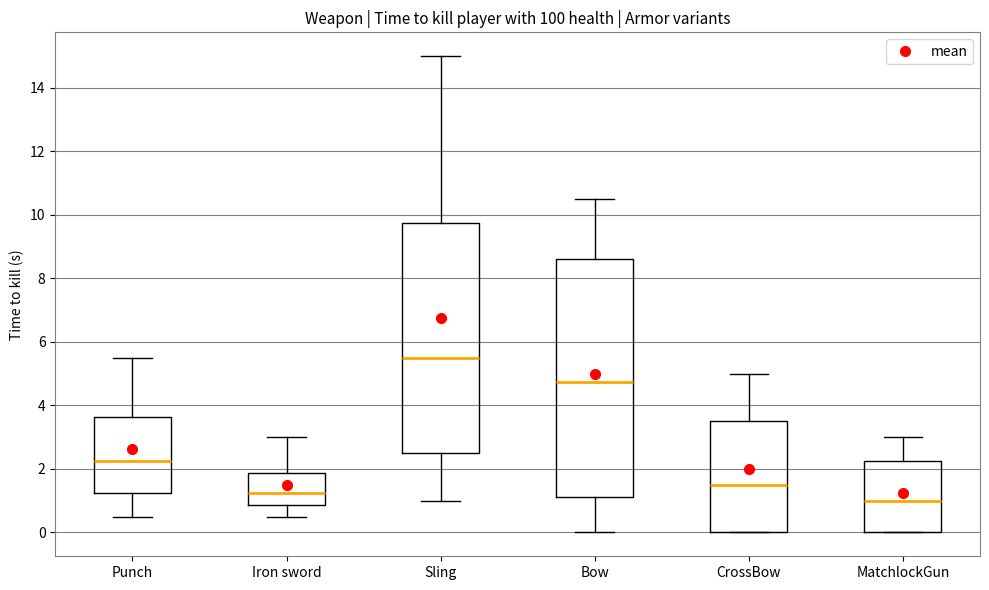

Which box is the tallest, from its lower edge to its upper edge?

Bow